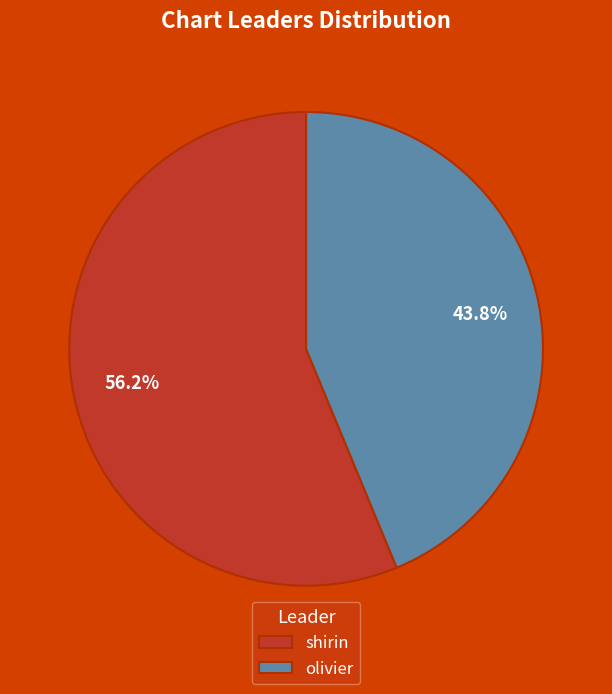

How many segments does this pie chart have?

2